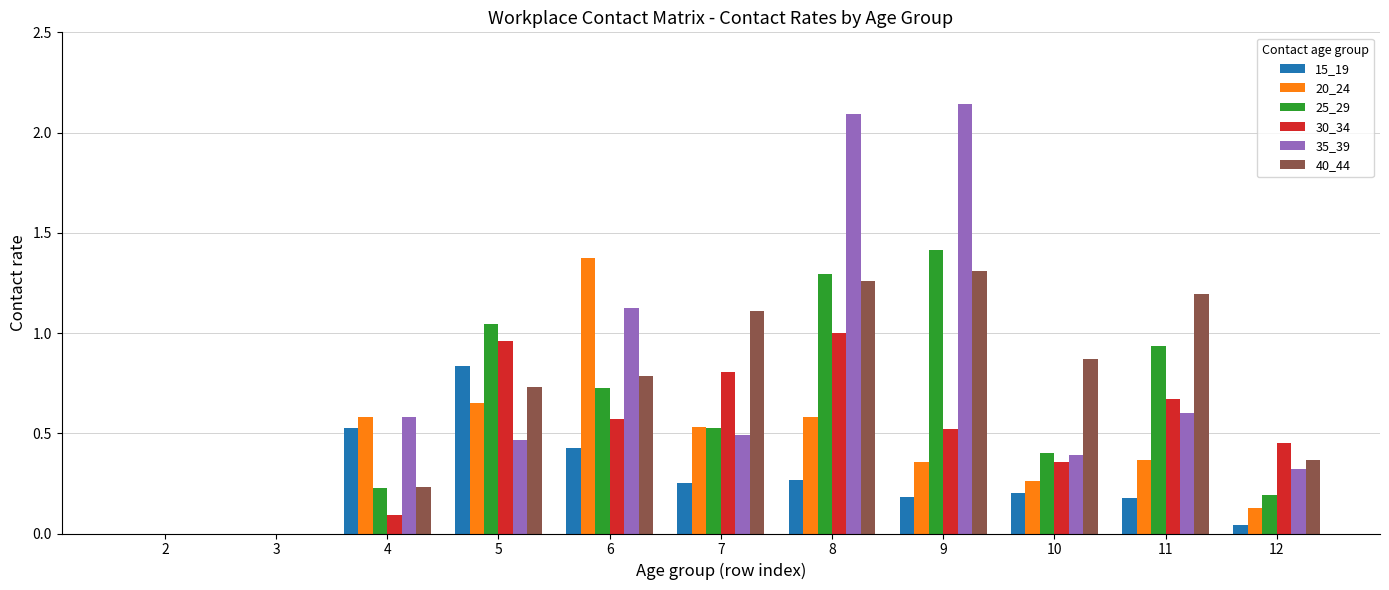

Which category has the highest value in the 20_24 series?

6